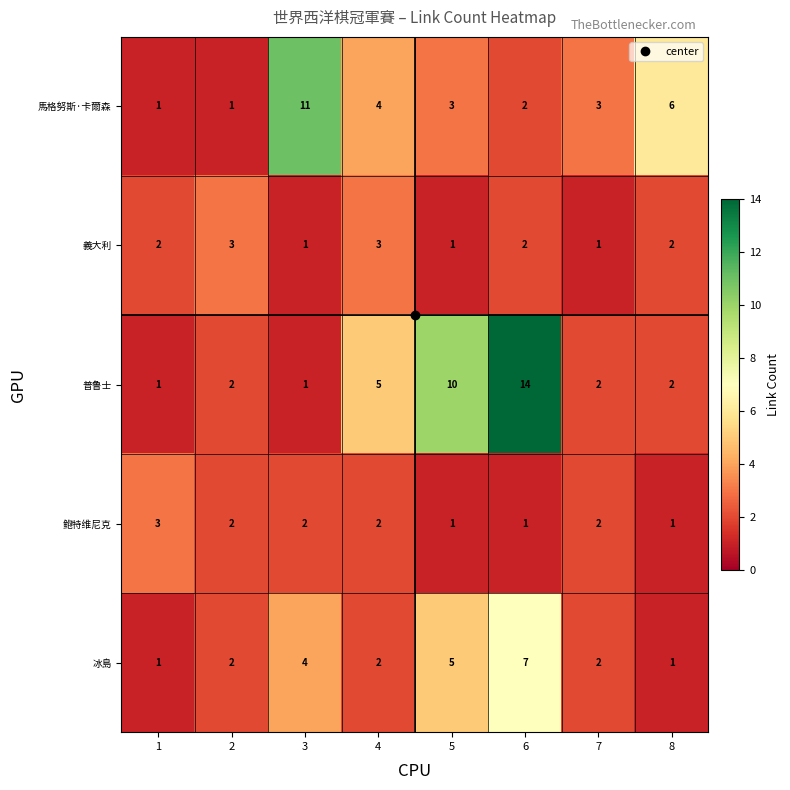

What is the sum of the 馬格努斯·卡爾森 values at 2 and 7?

4